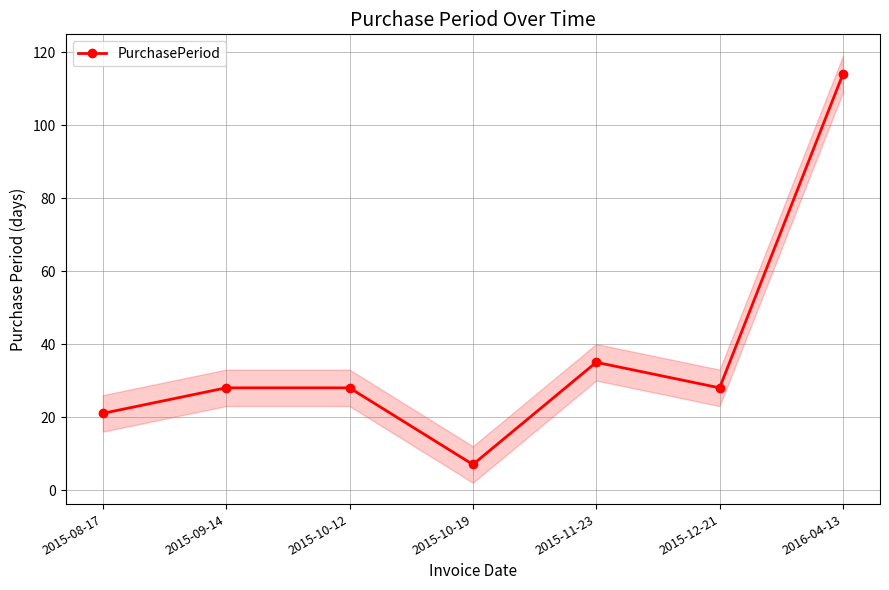

True or false: the data shows 35 at 2015-11-23.

True